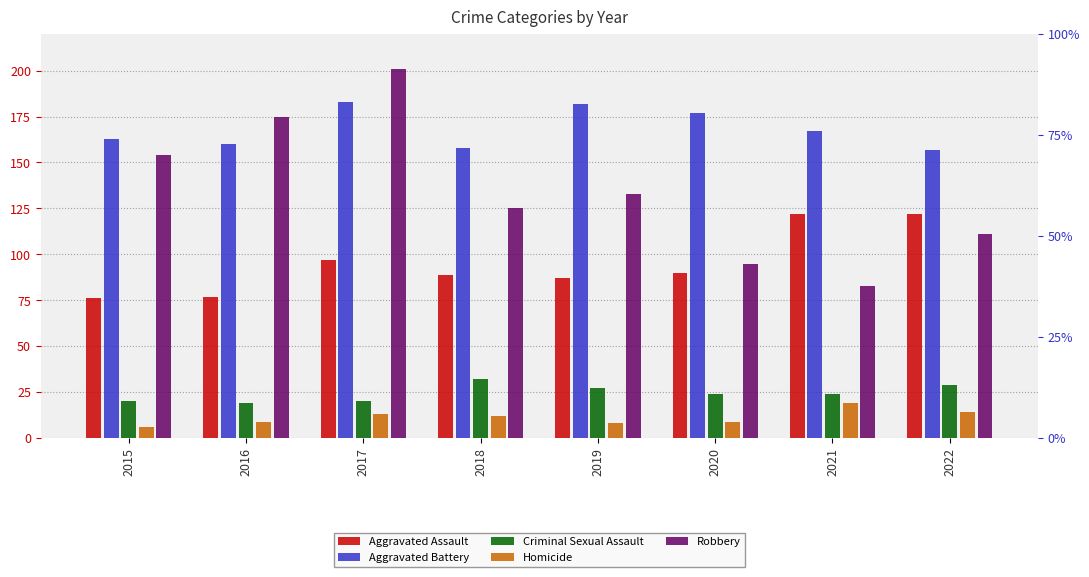

At which label does Aggravated Battery reach its minimum?

2022